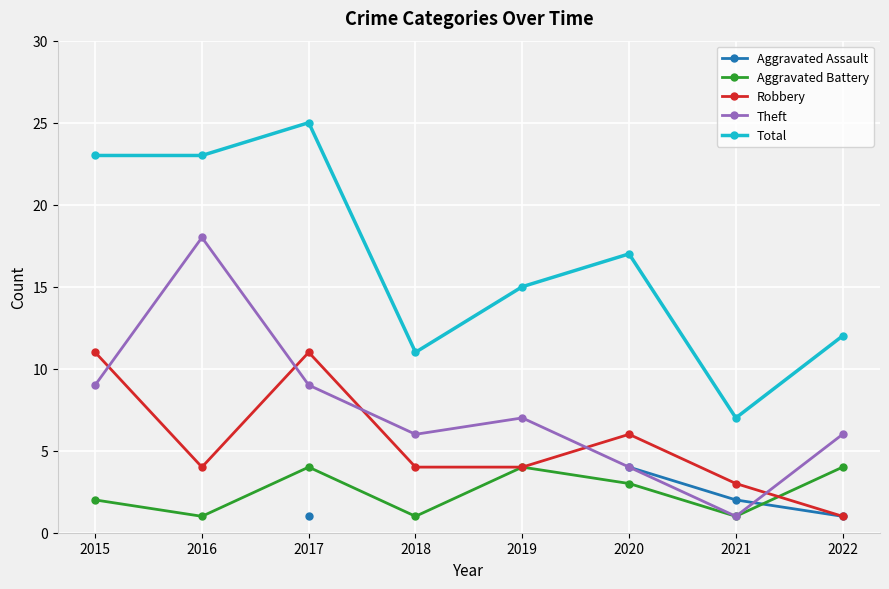

What is the value of the Theft point at the 3rd from the left?

9